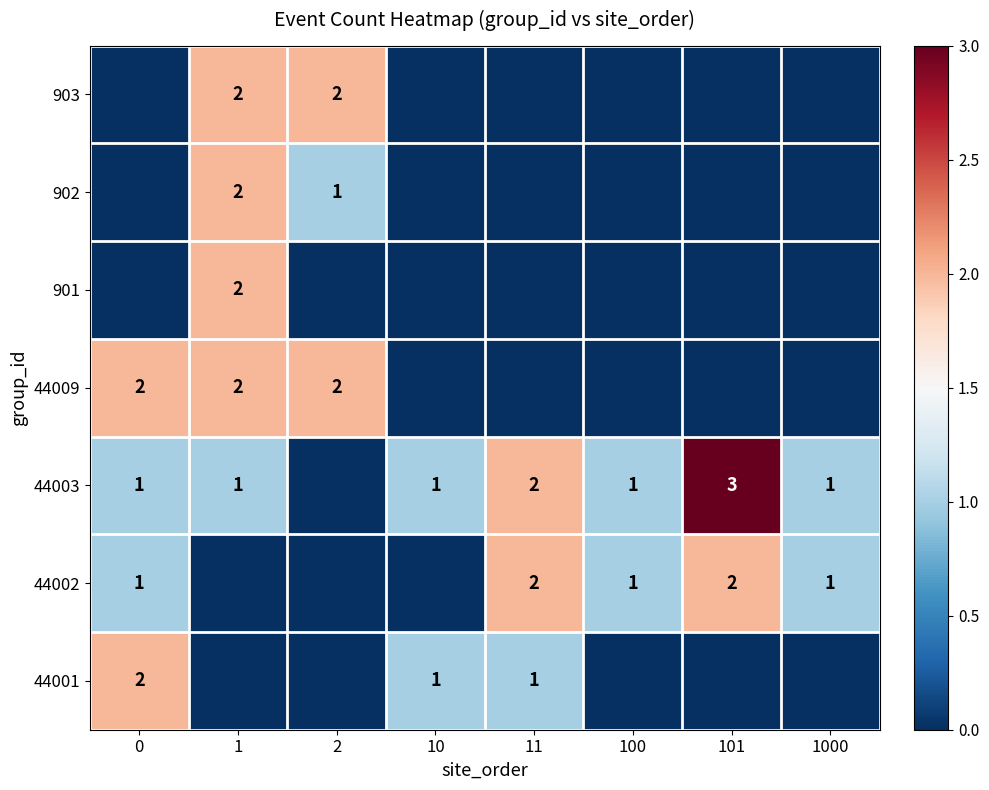

What is the sum of the 44003 values at 101 and 11?

5